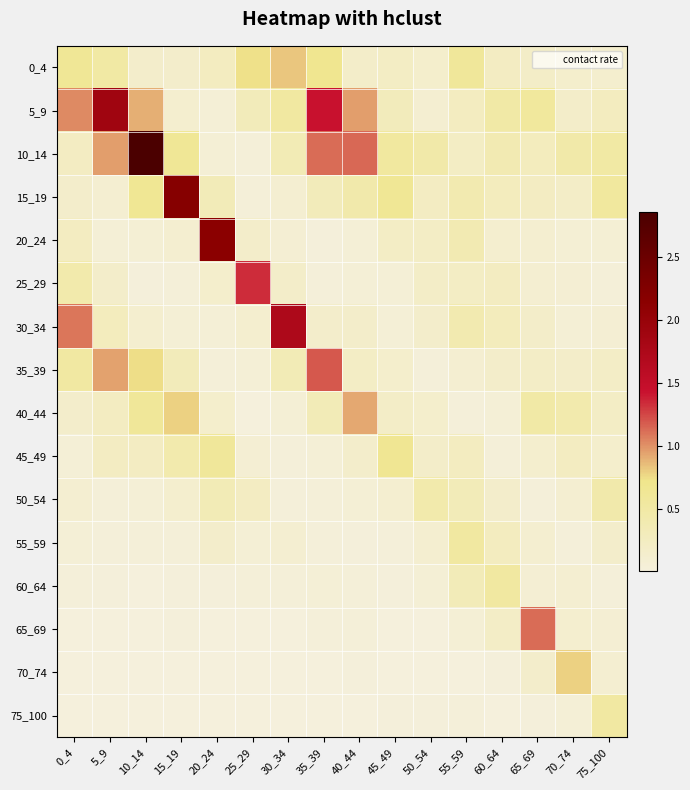

Count the number of categories in the chart.

16